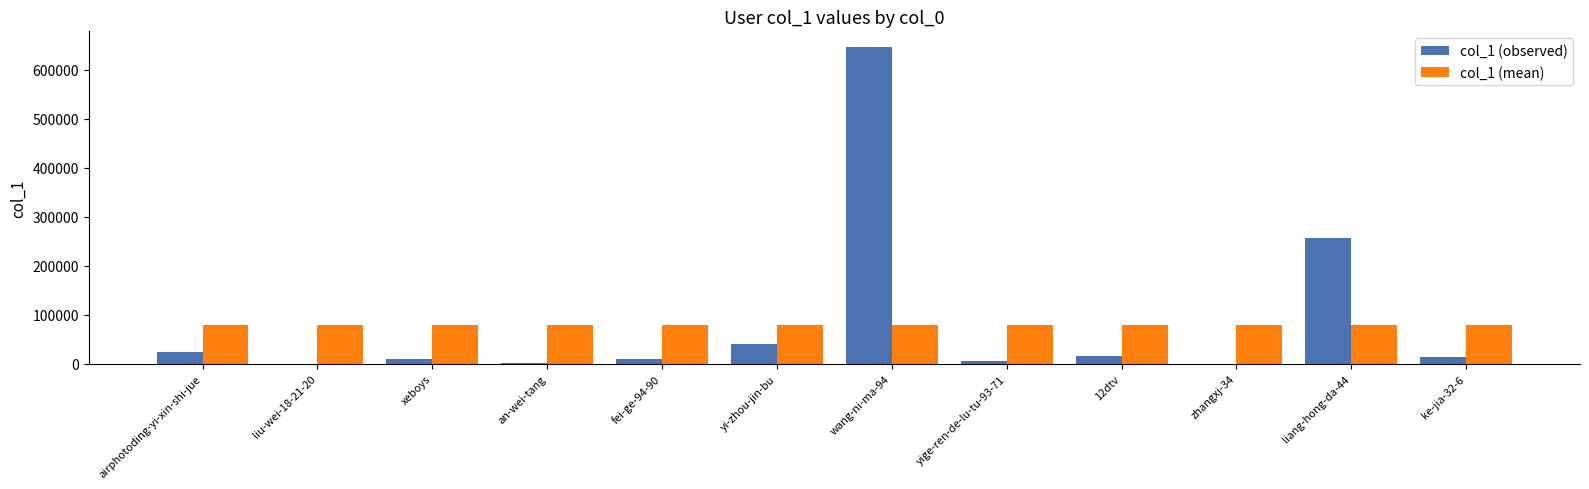

Count the number of data series in this chart.

2